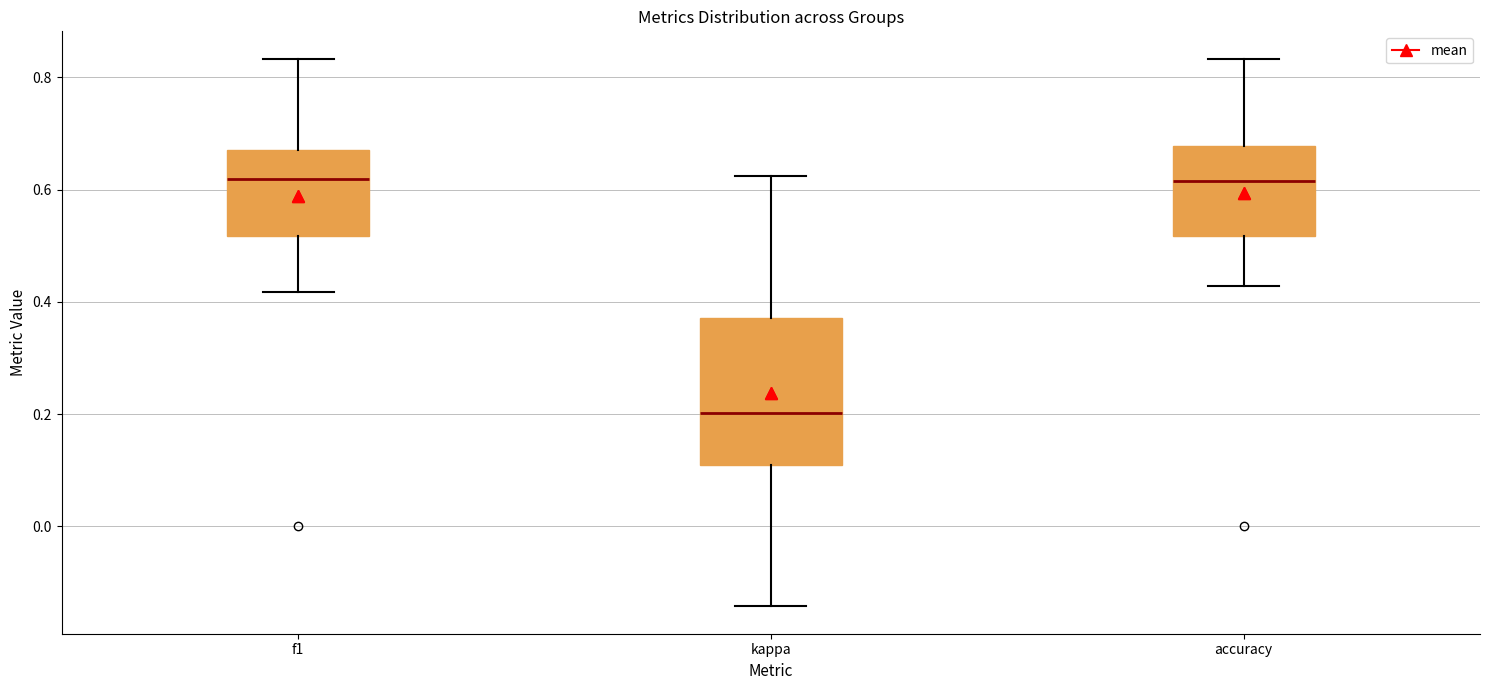

Which box is the tallest, from its lower edge to its upper edge?

kappa